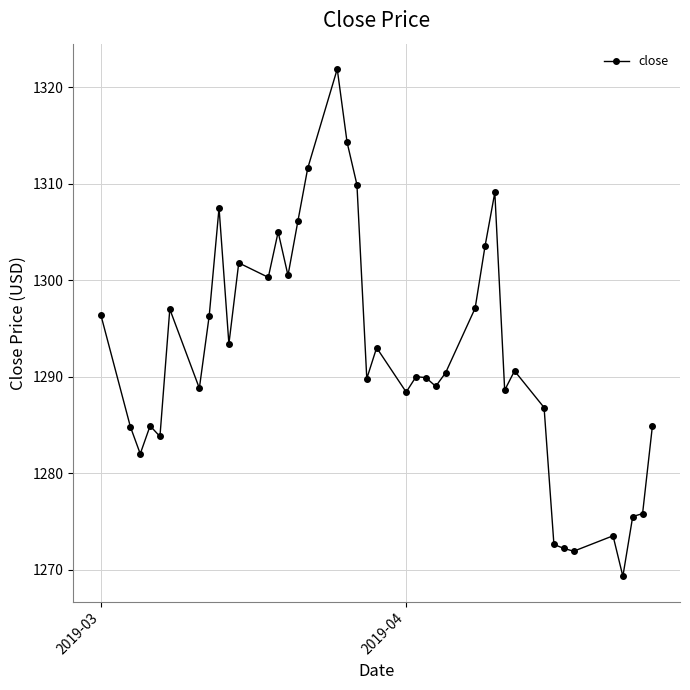

True or false: the data has more than 1 interior local peaks.

True